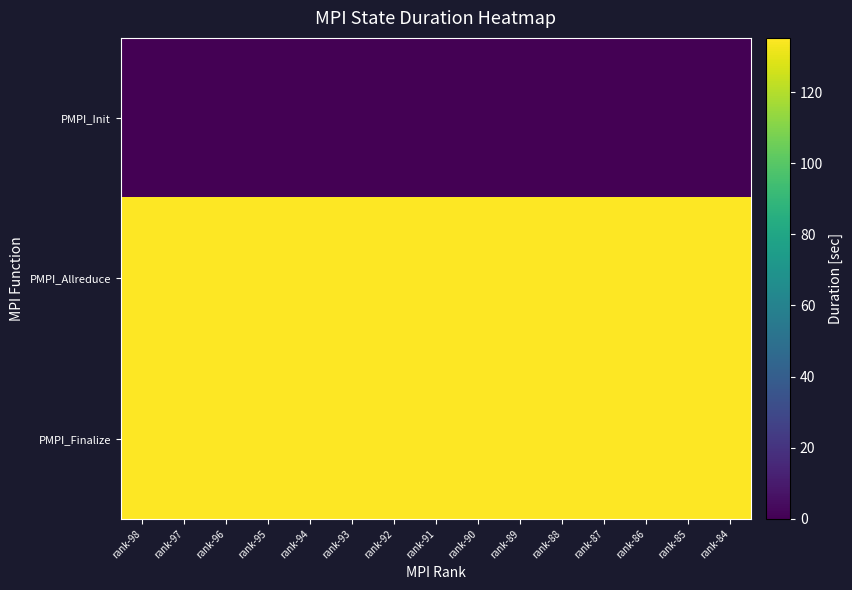

What is the greatest value displayed?

135.2